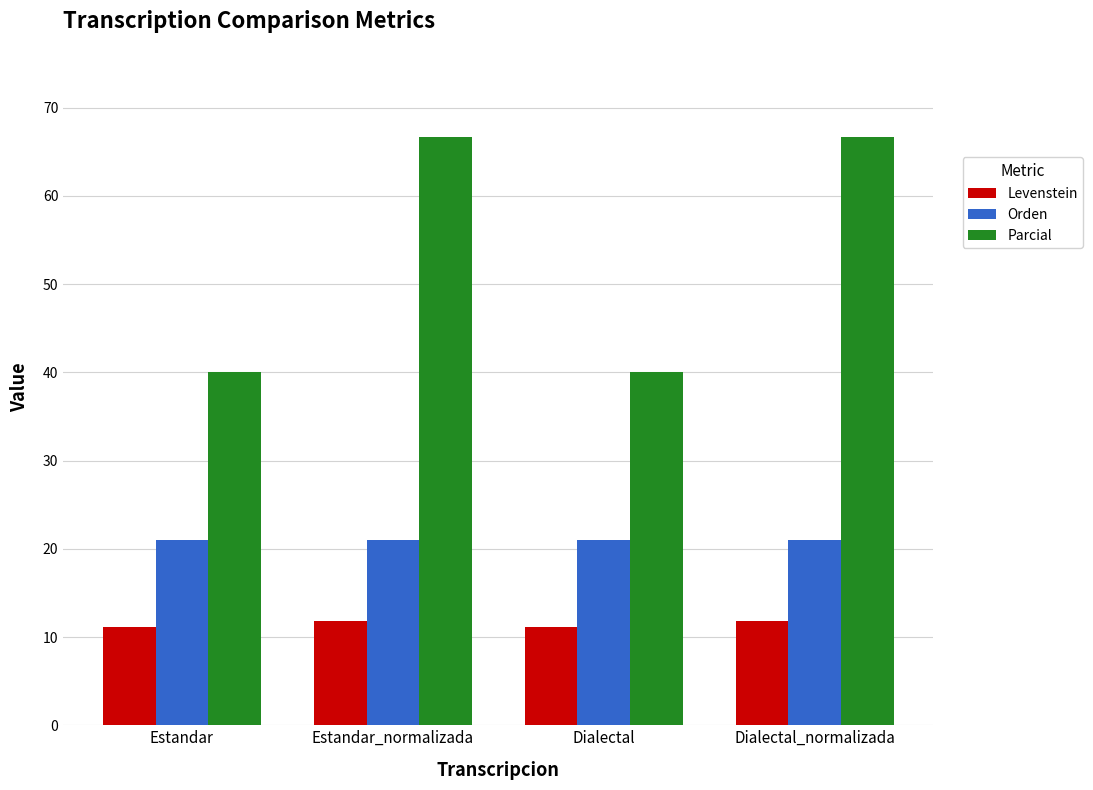

The Parcial series shows 40.0 at Estandar. True or false?

True